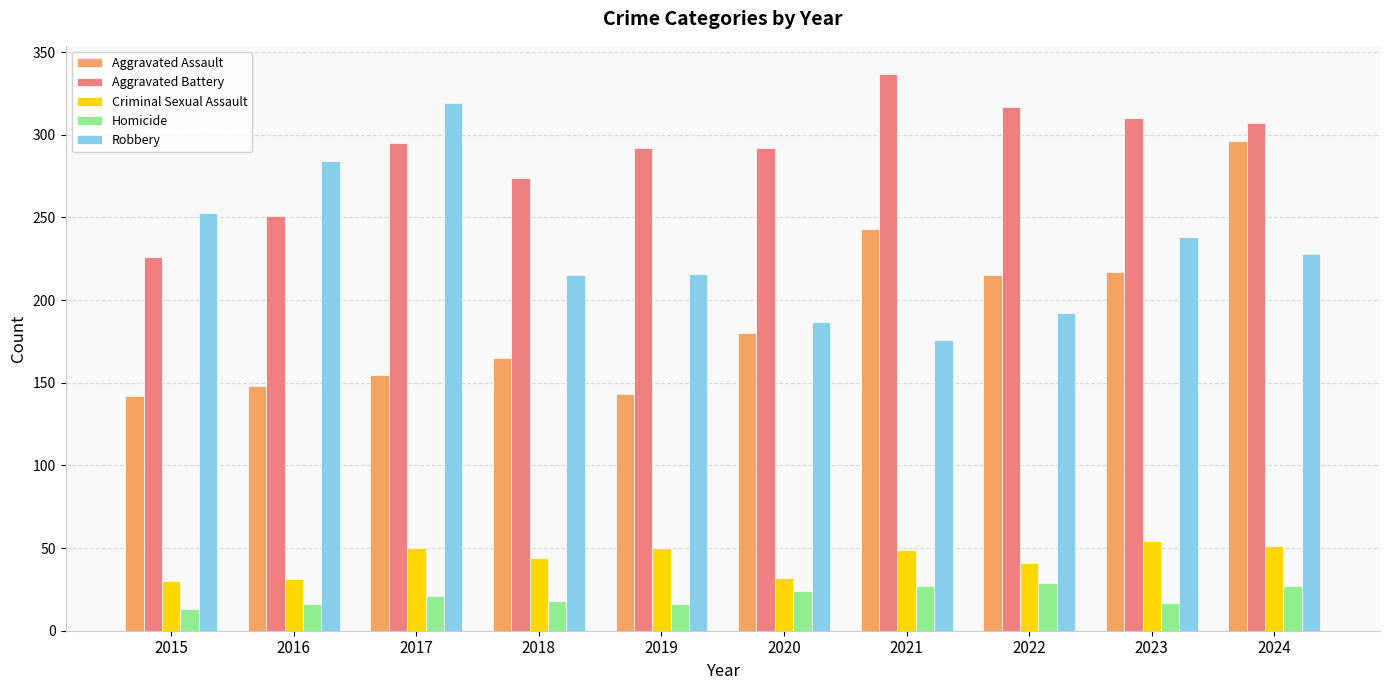

What is the total value across all series at 2015?

664